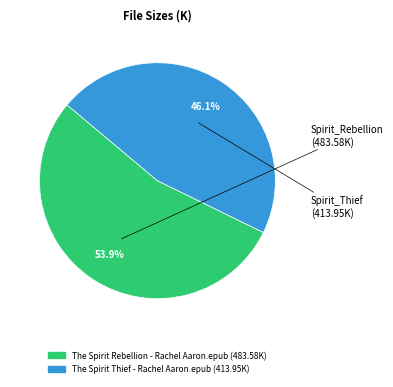

To the nearest percent, what percentage of the pie is The Spirit Rebellion - Rachel Aaron.epub?

54%